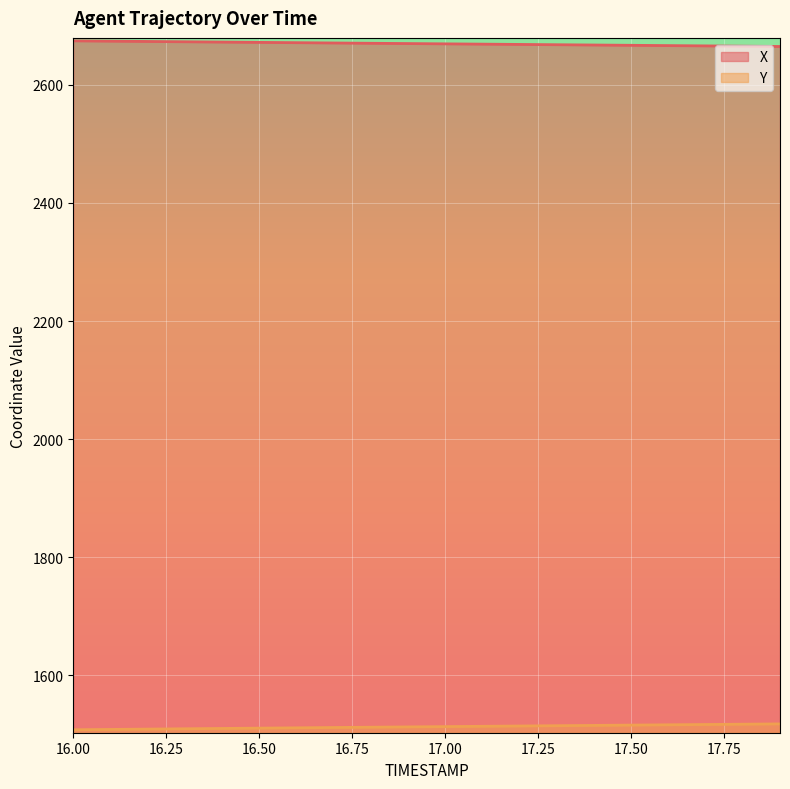

True or false: Y and X intersect in this chart.

False